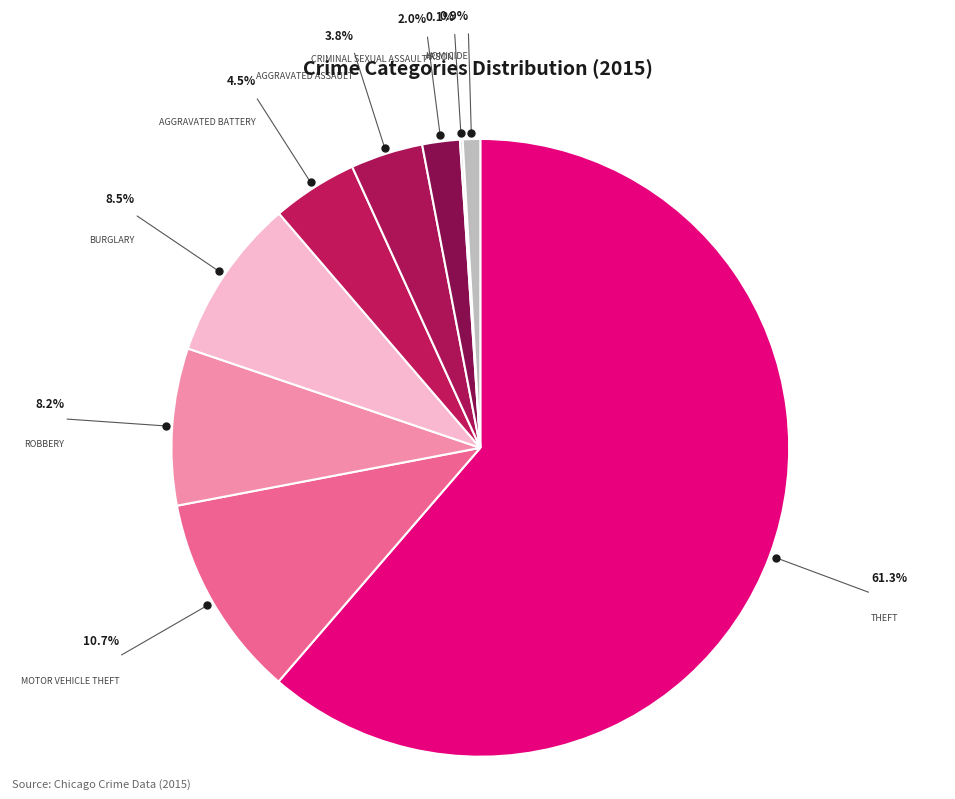

Which slice is the largest?

Theft